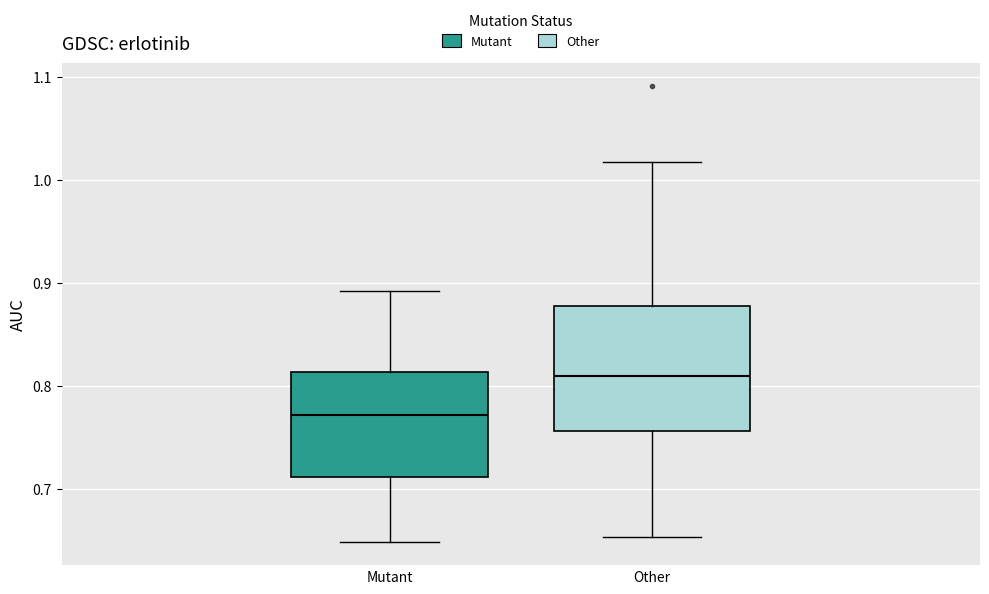

Which box's median line is the highest?

Other